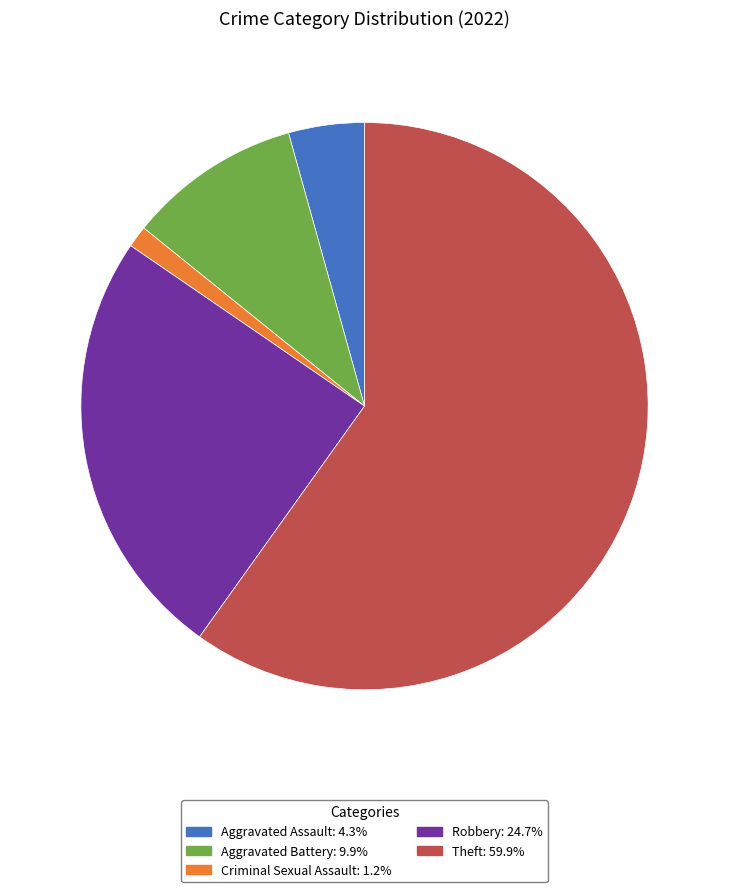

Is the sum of Robbery: 24.7% and Aggravated Assault: 4.3% greater than half?

No